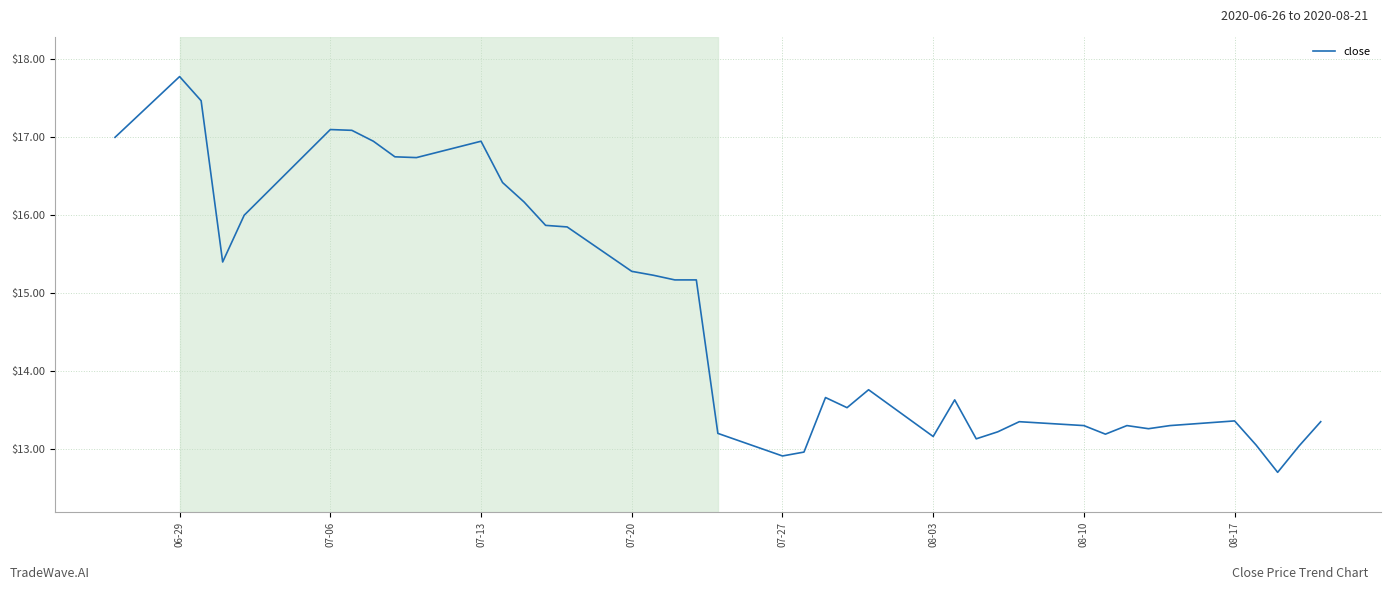

What is the smallest value displayed?

12.7